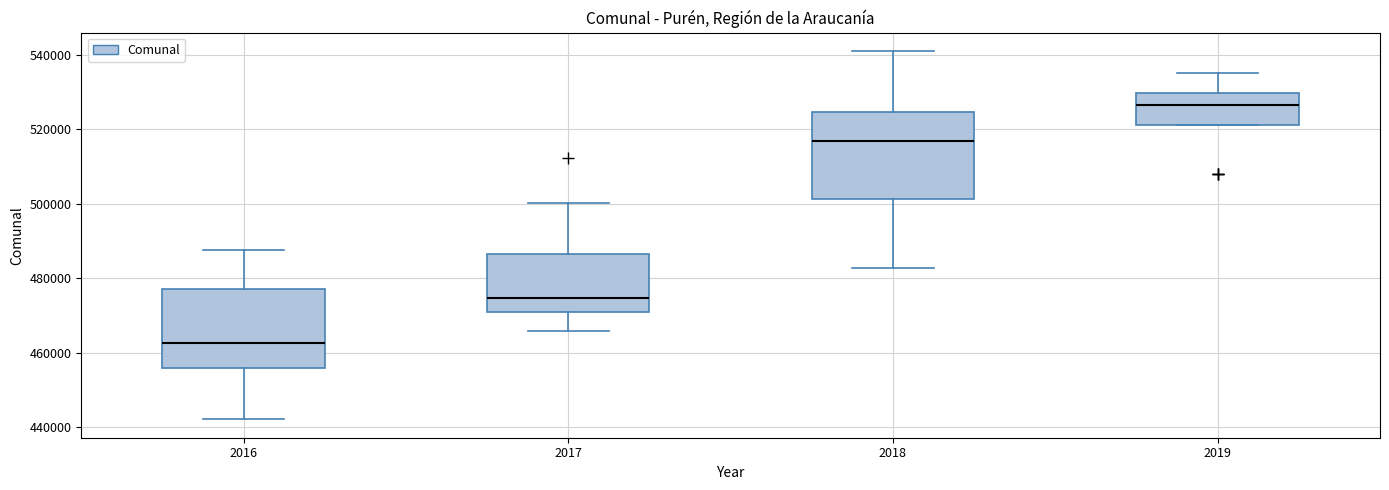

Where is the upper edge of the box at x = 2019 on the y-axis? The values are not printed on the chart, so give them approximately, as read against the axis.

530000